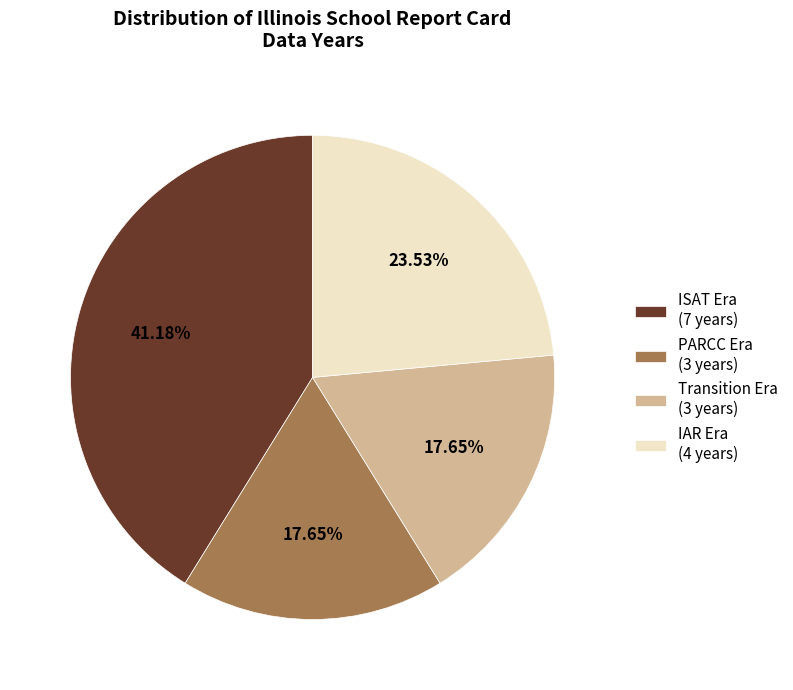

Is the sum of ISAT Era (7 years) and Transition Era (3 years) greater than half?

Yes